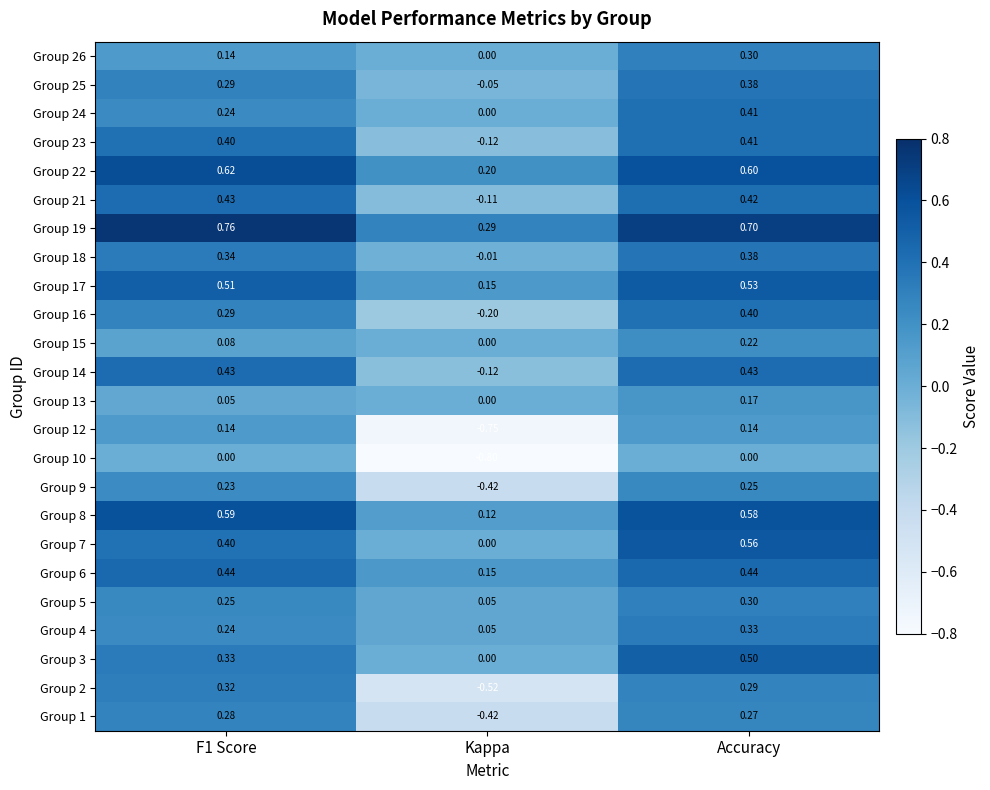

Is the value of Group 16 at F1 Score greater than the value of Group 21 at Accuracy?

No